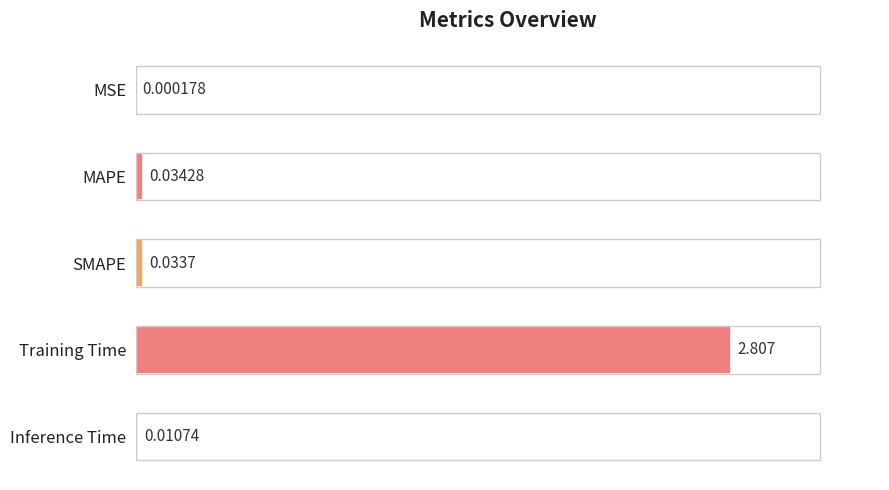

At which category does the chart reach its peak across all series?

Training Time